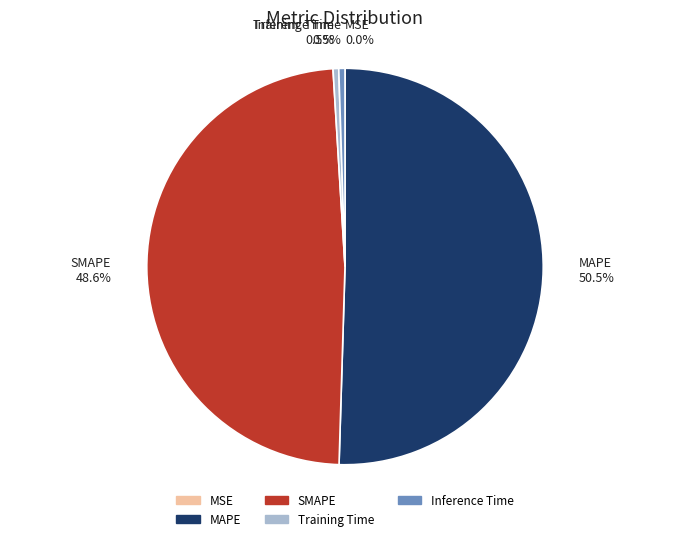

True or false: SMAPE accounts for 49% of the total.

True